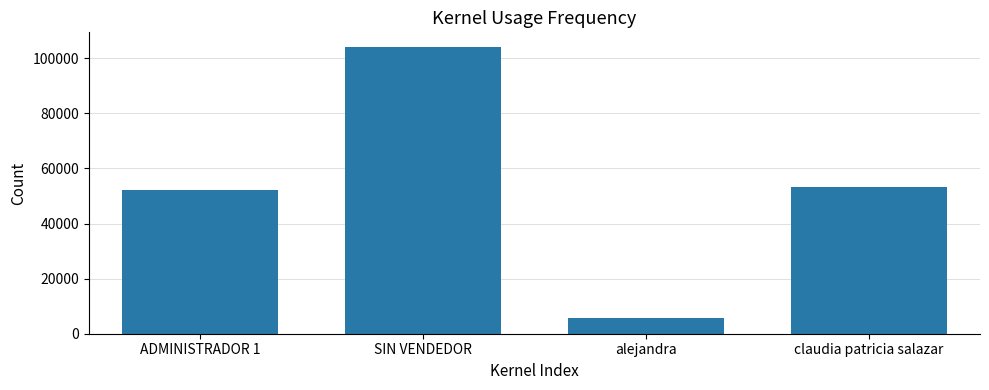

What is the minimum value shown in the chart?

5700.0